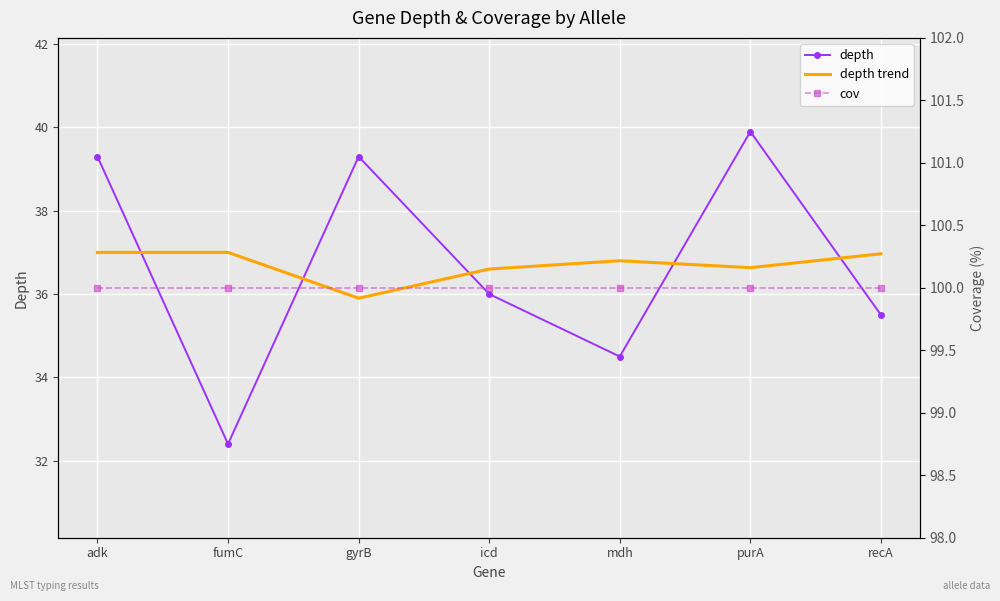

What is the spread (max minus min) of values at purA?

63.4